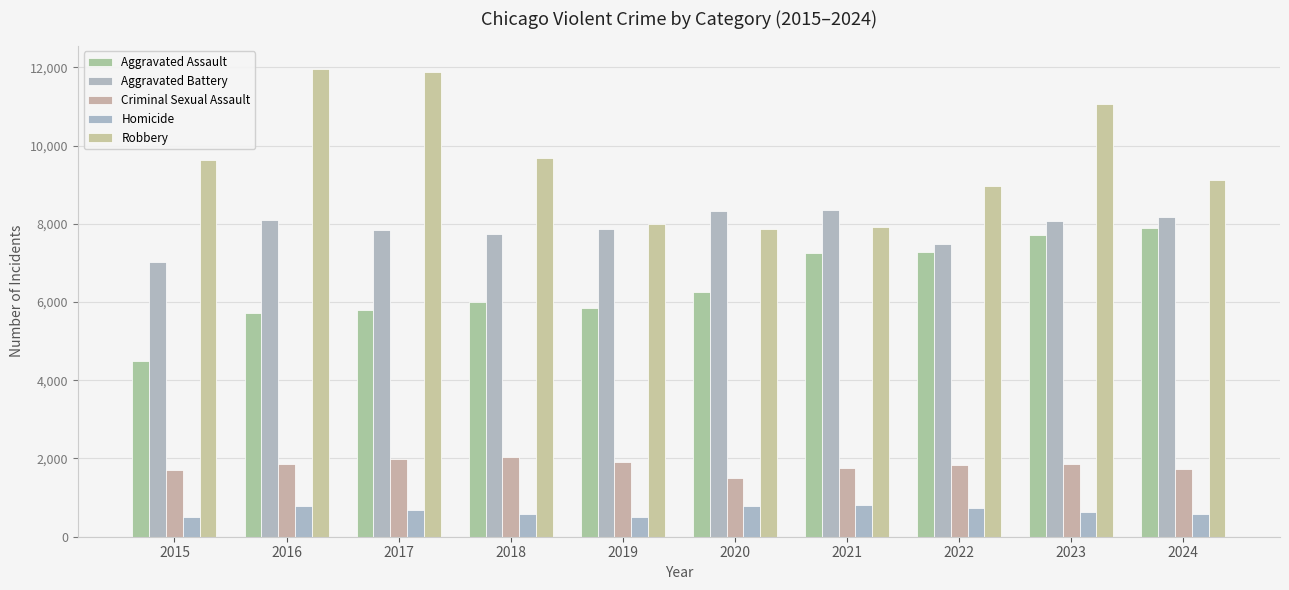

Count the number of categories in the chart.

10